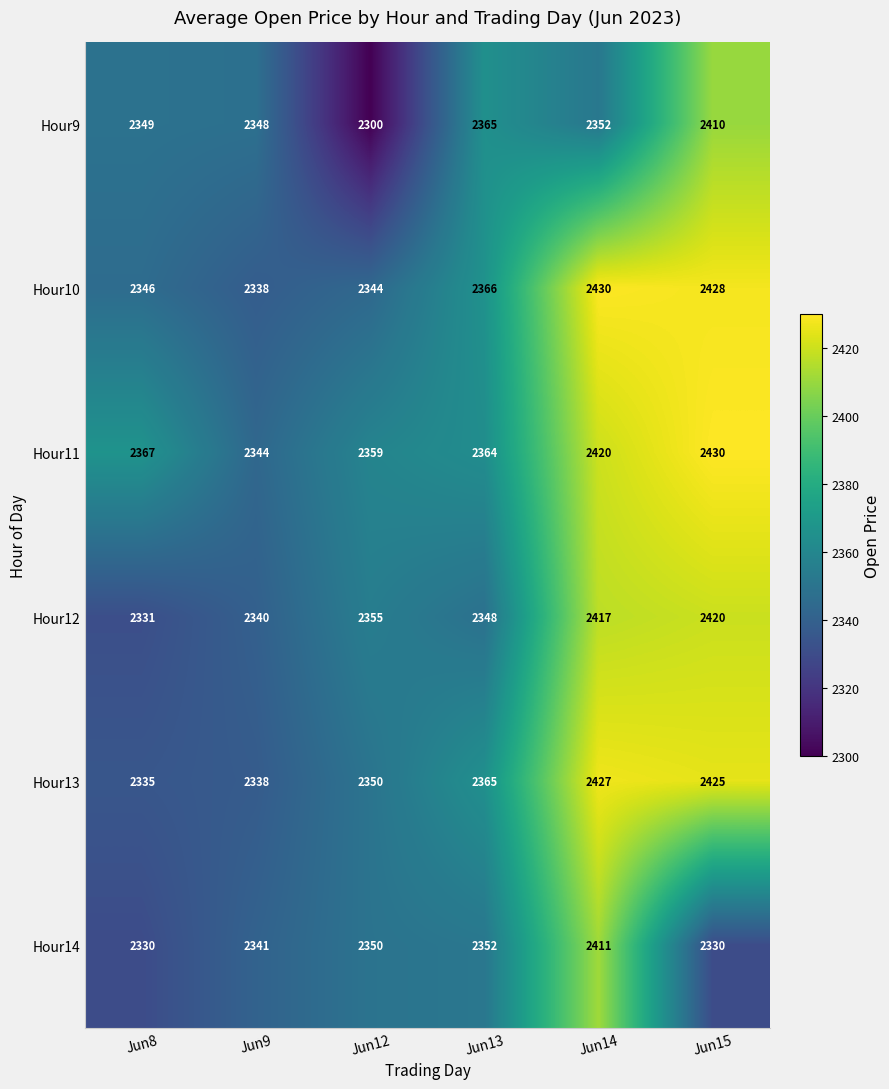

Count the number of data series in this chart.

6